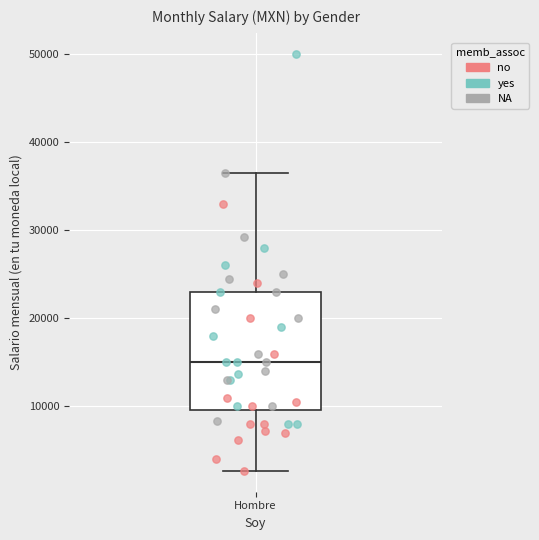

Read this box plot against the y-axis: the position of the median line, the range covered by the box, and the ends of both whiskers. The values are not printed on the chart, so give them approximately, as read against the axis.

median 15000, box 10000 to 23000, whiskers 3000 to 37000